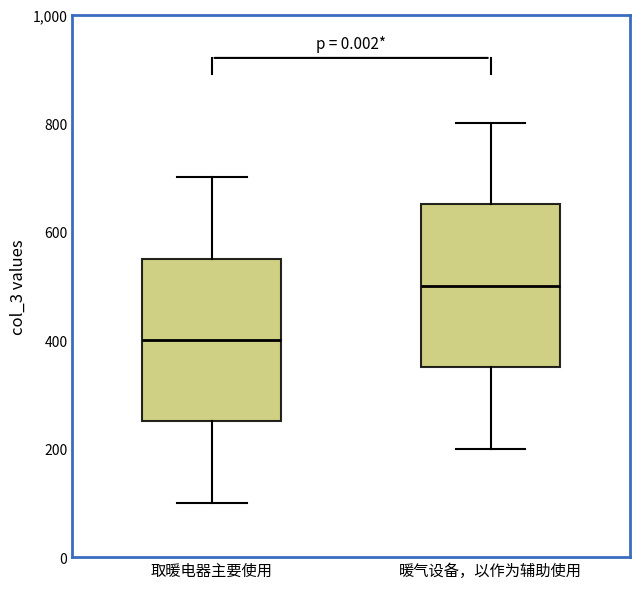

Reading left to right, read every box against the y-axis: the position of its median line, the range the box covers, and the ends of its whiskers. The values are not printed on the chart, so give them approximately, as read against the axis.

取暖电器主要使用: median 400, box 260 to 560, whiskers 100 to 700
暖气设备，以作为辅助使用: median 500, box 360 to 660, whiskers 200 to 800